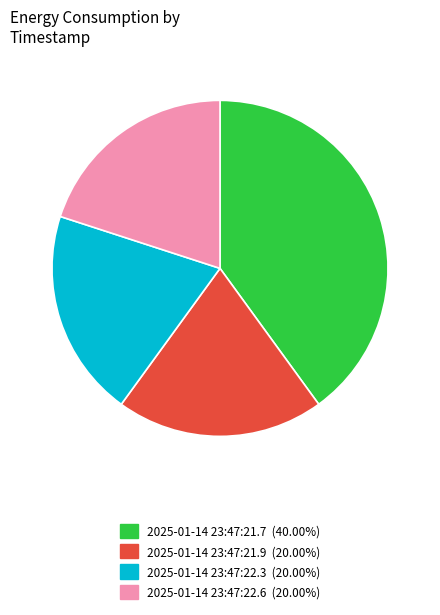

Count the number of slices in the pie.

4